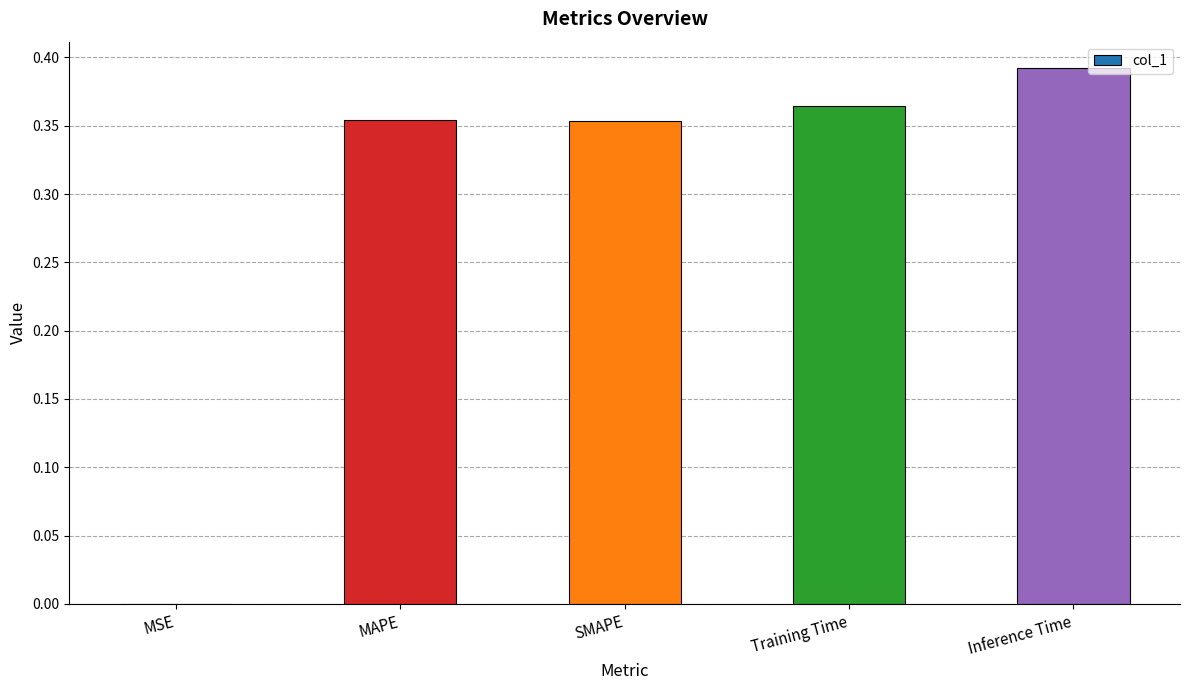

The value at MSE is 0.0. True or false?

True